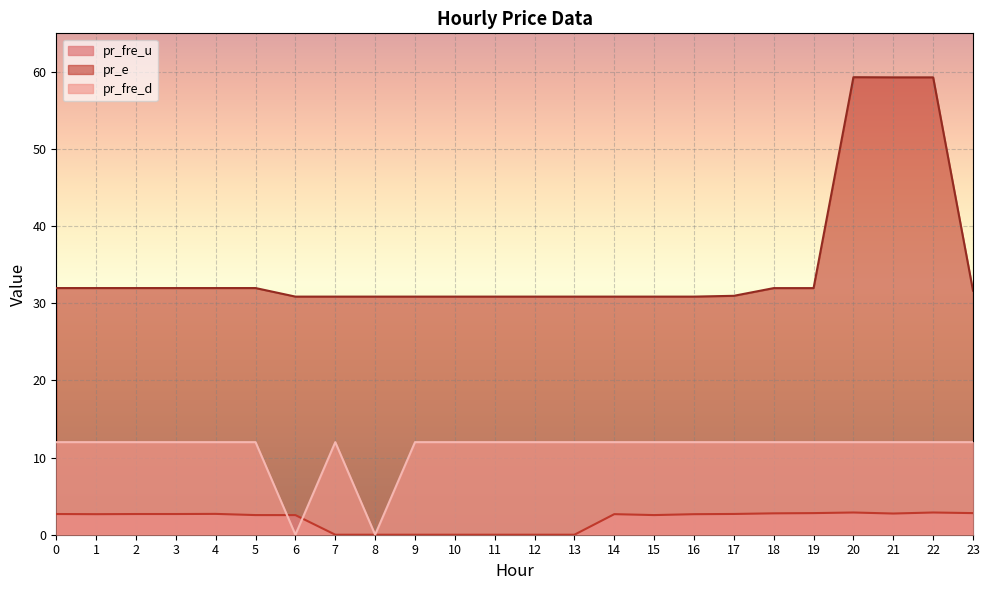

True or false: pr_fre_u has more than 2 interior local peaks.

True